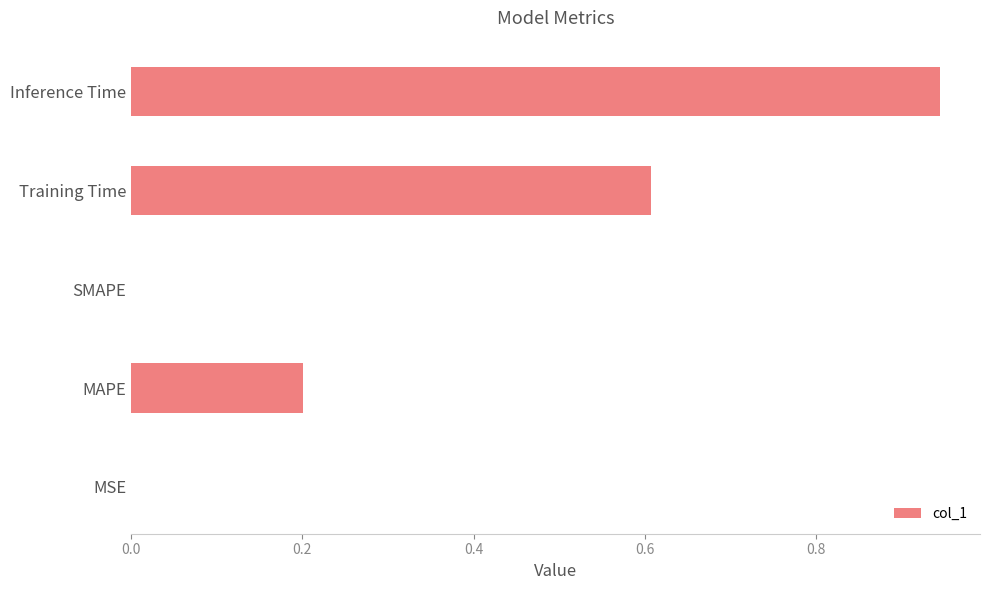

Between Inference Time and MSE, which is larger?

Inference Time